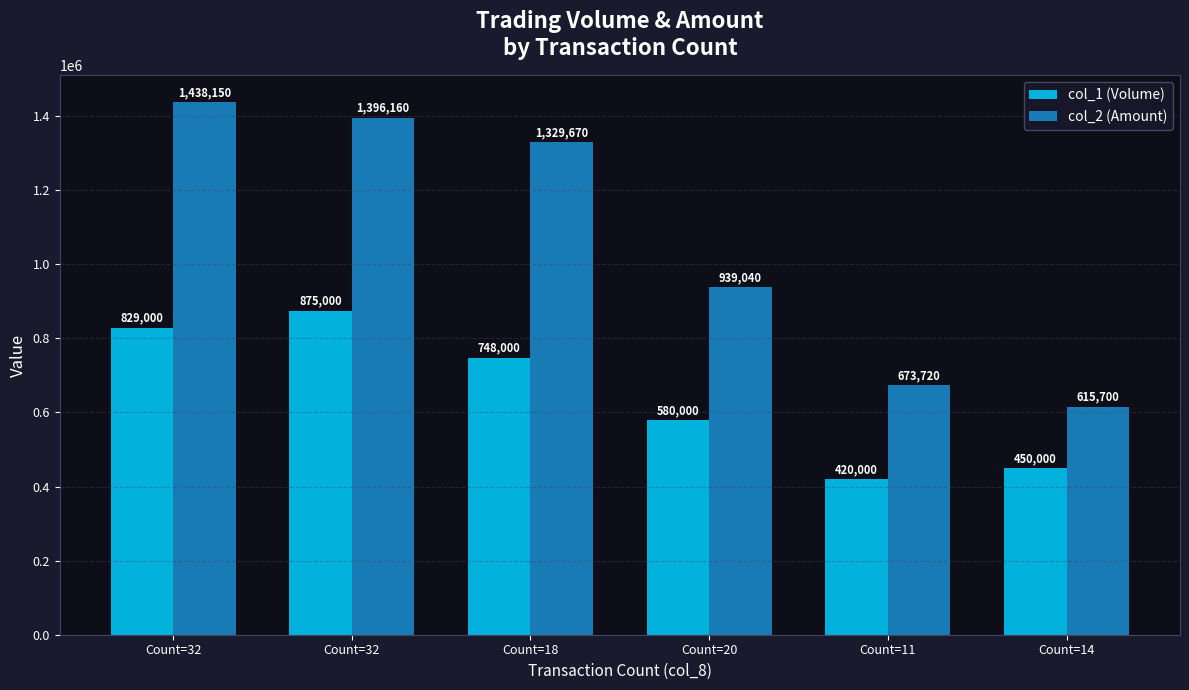

At which category is the sum across all series the highest?

Count=32